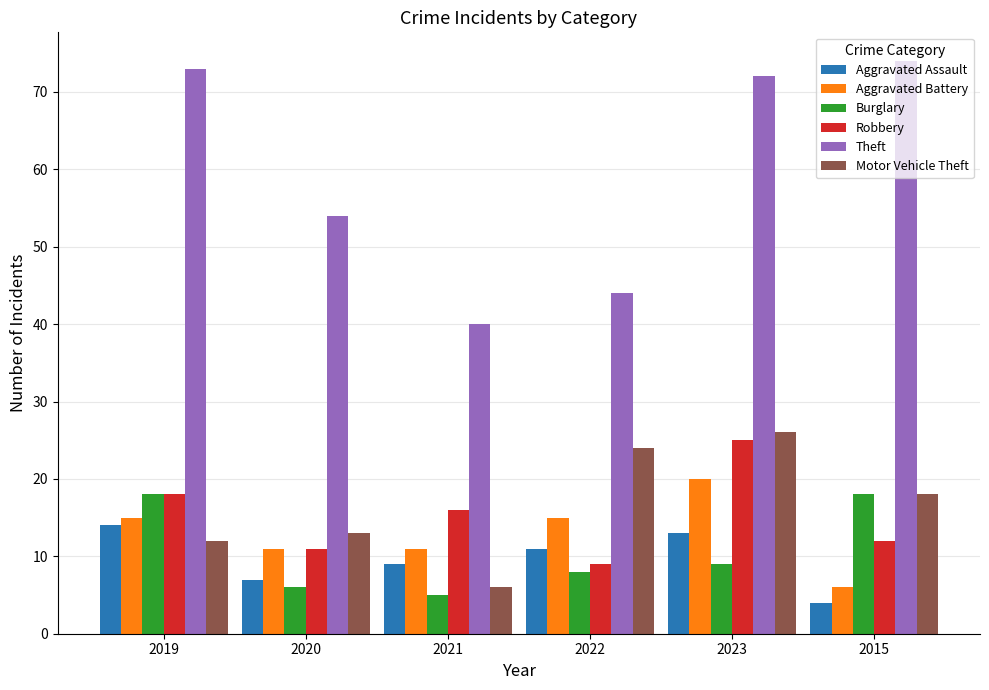

At how many categories does at least one series exceed 11?

6